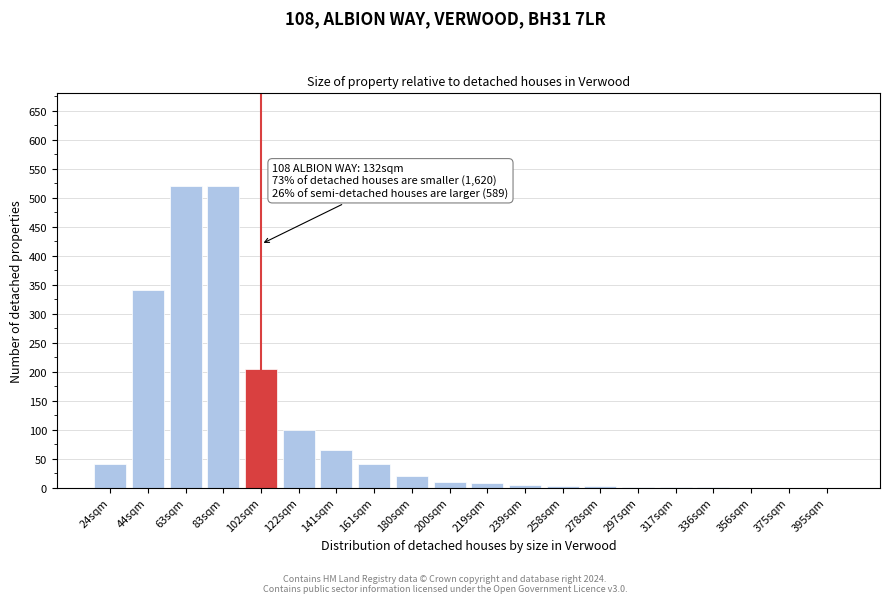

What is the change in value from 122sqm to 356sqm?

-100